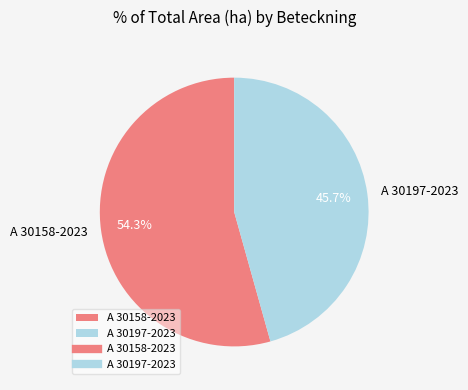

Does any single category account for the majority?

Yes